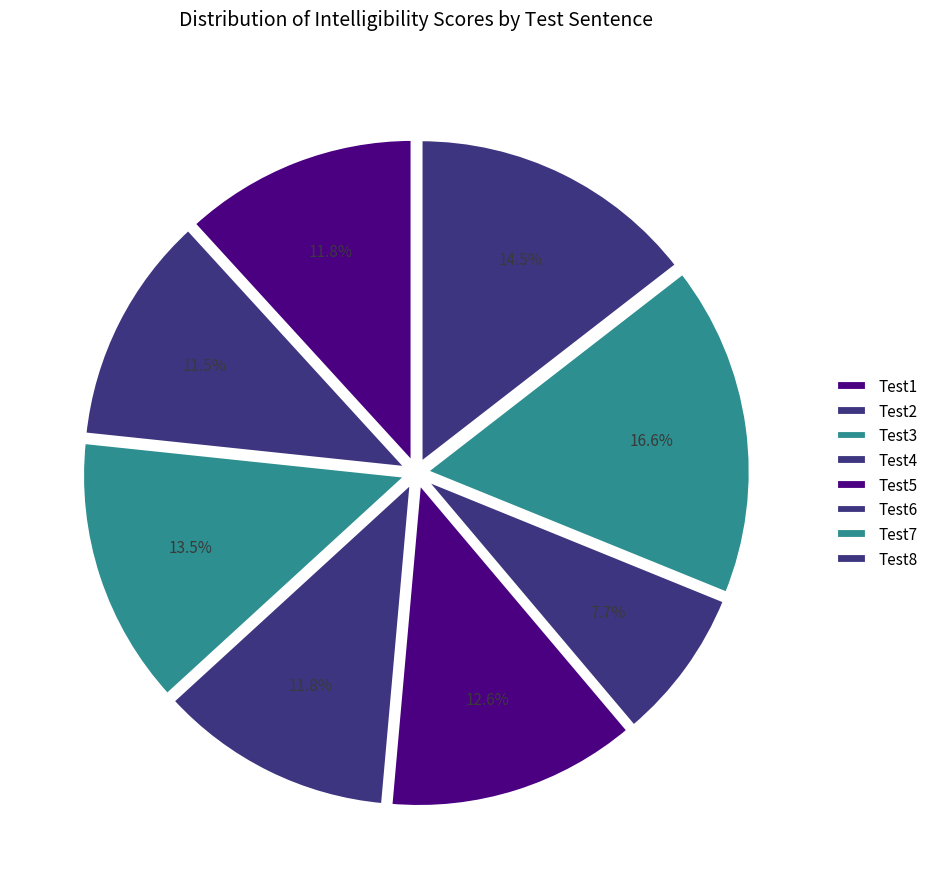

Count the number of slices in the pie.

8